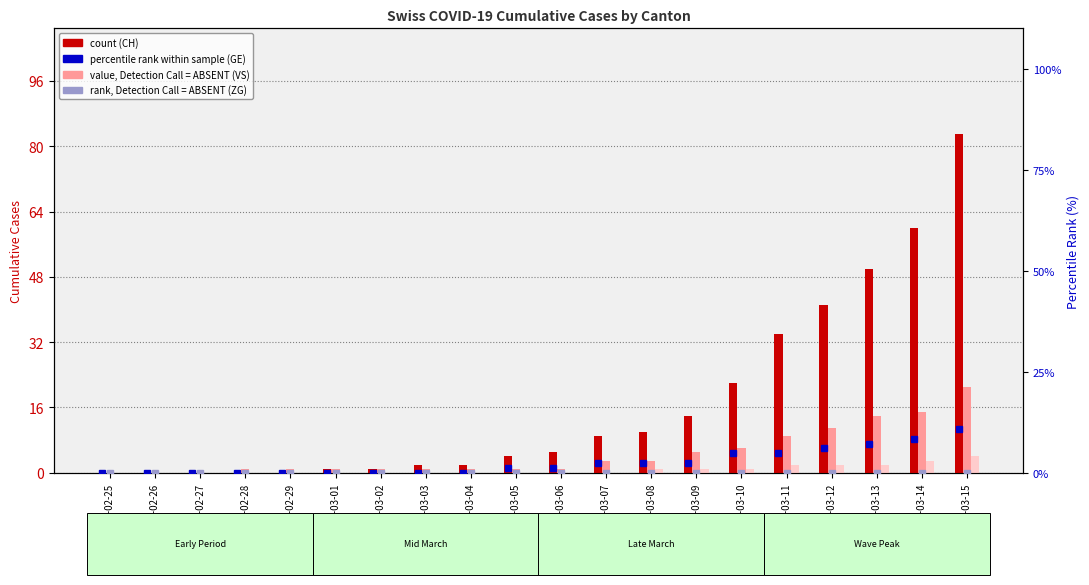

The VS value, Detection=ABSENT series shows 0.0 at 2020-02-25. True or false?

True